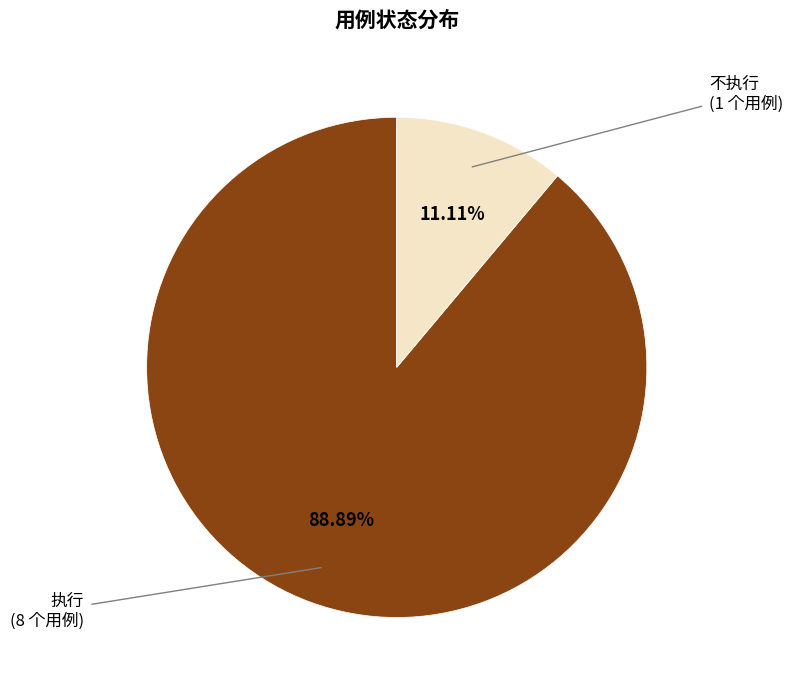

The 不执行 slice represents 26% of the pie. True or false?

False